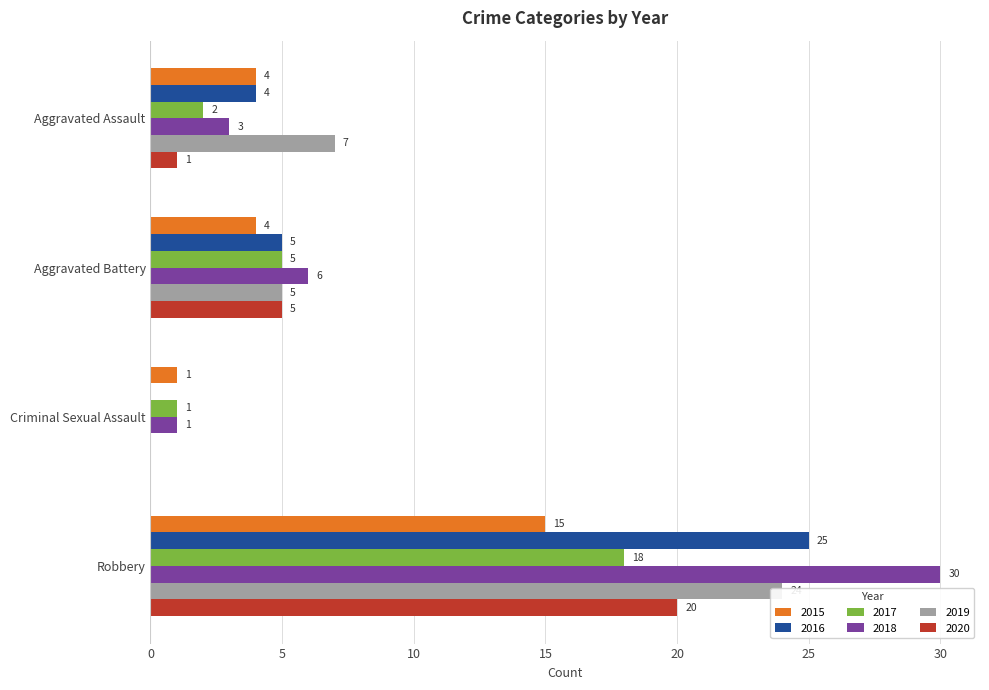

What is the label of the 4th bar from the right?

Aggravated Assault